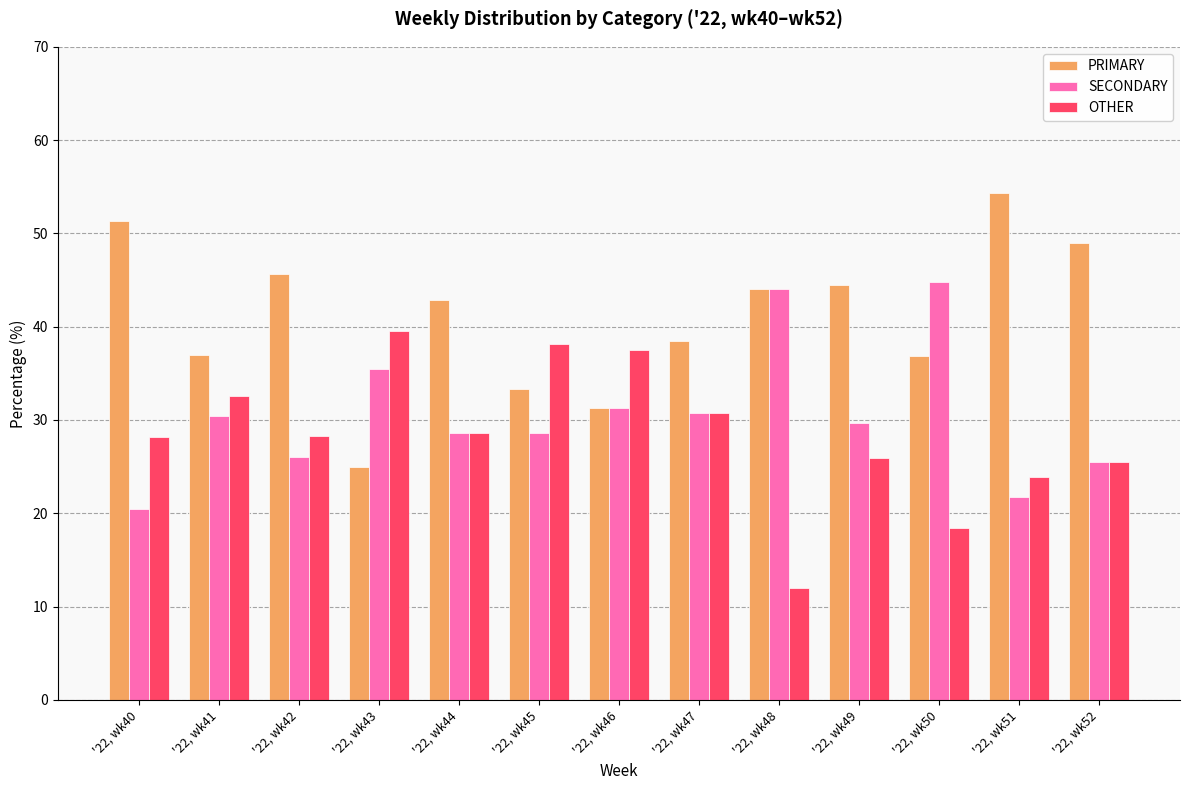

What is the difference between the maximum and minimum values in the OTHER series?

27.6